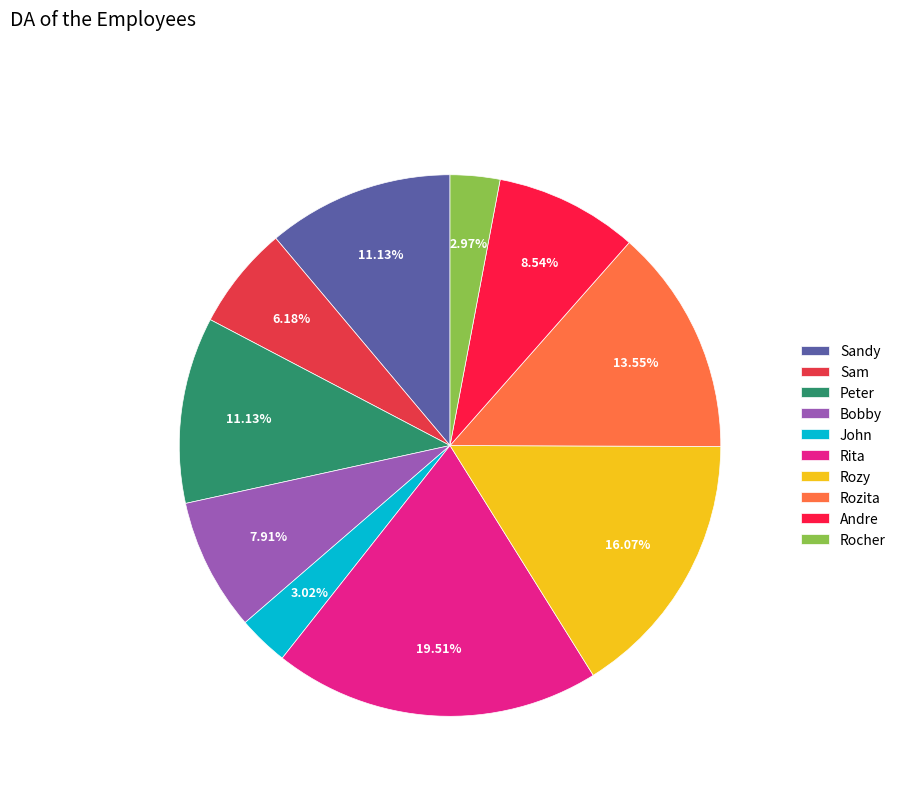

Is there a majority slice in this chart?

No